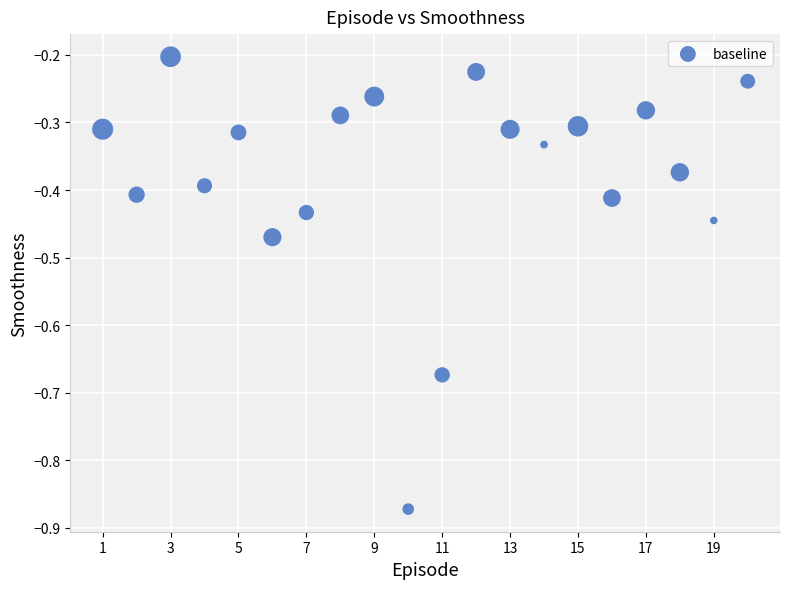

What is the range of X values (max minus min)?

19.0